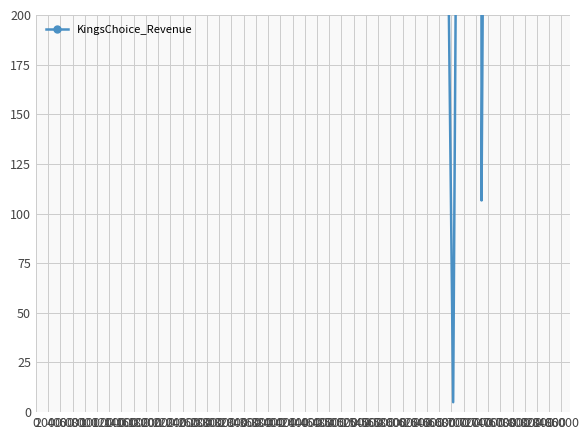

How many series are shown in this chart?

1